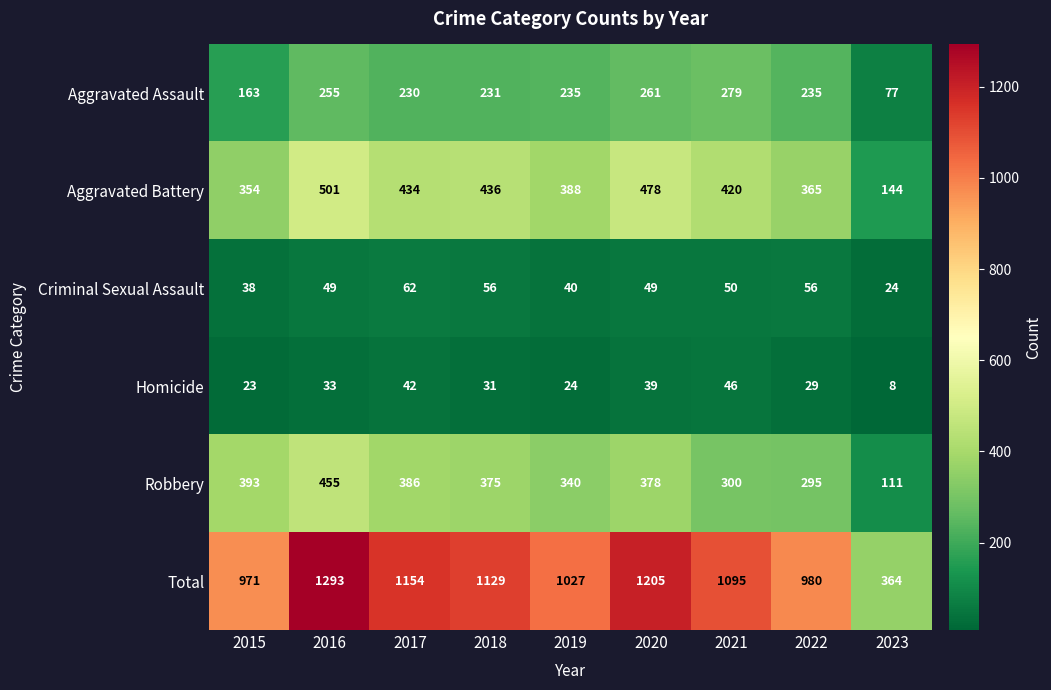

How many series are shown in this chart?

6